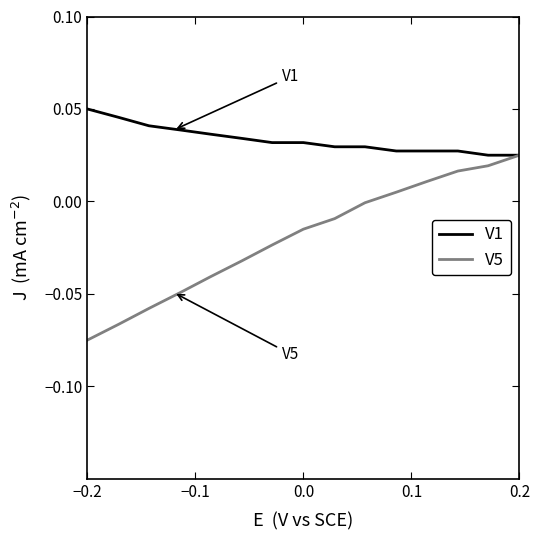

Does the chart display data point markers on the line(s)?

No